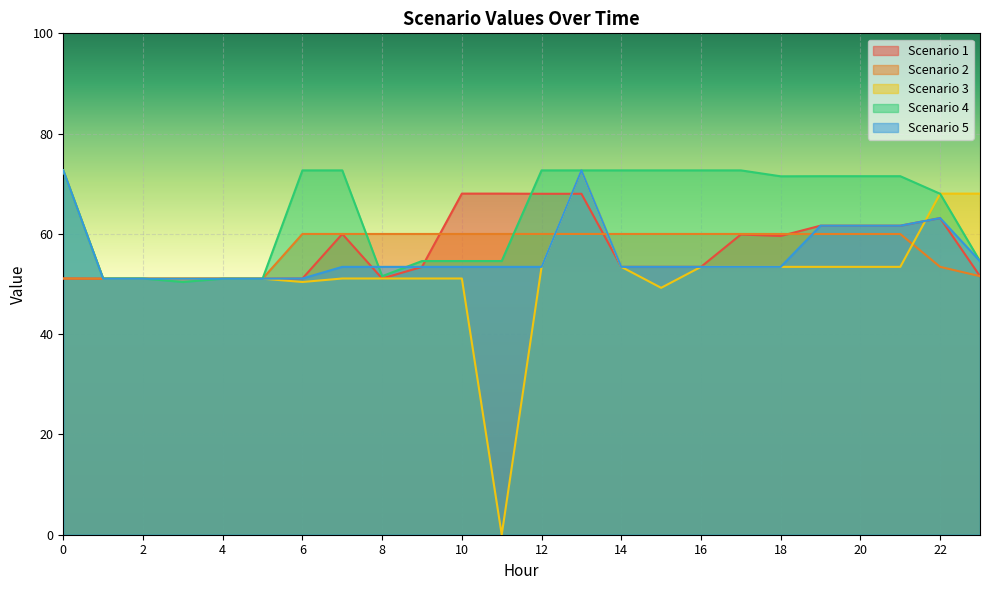

What is the average value of the Scenario 5 series?

55.9